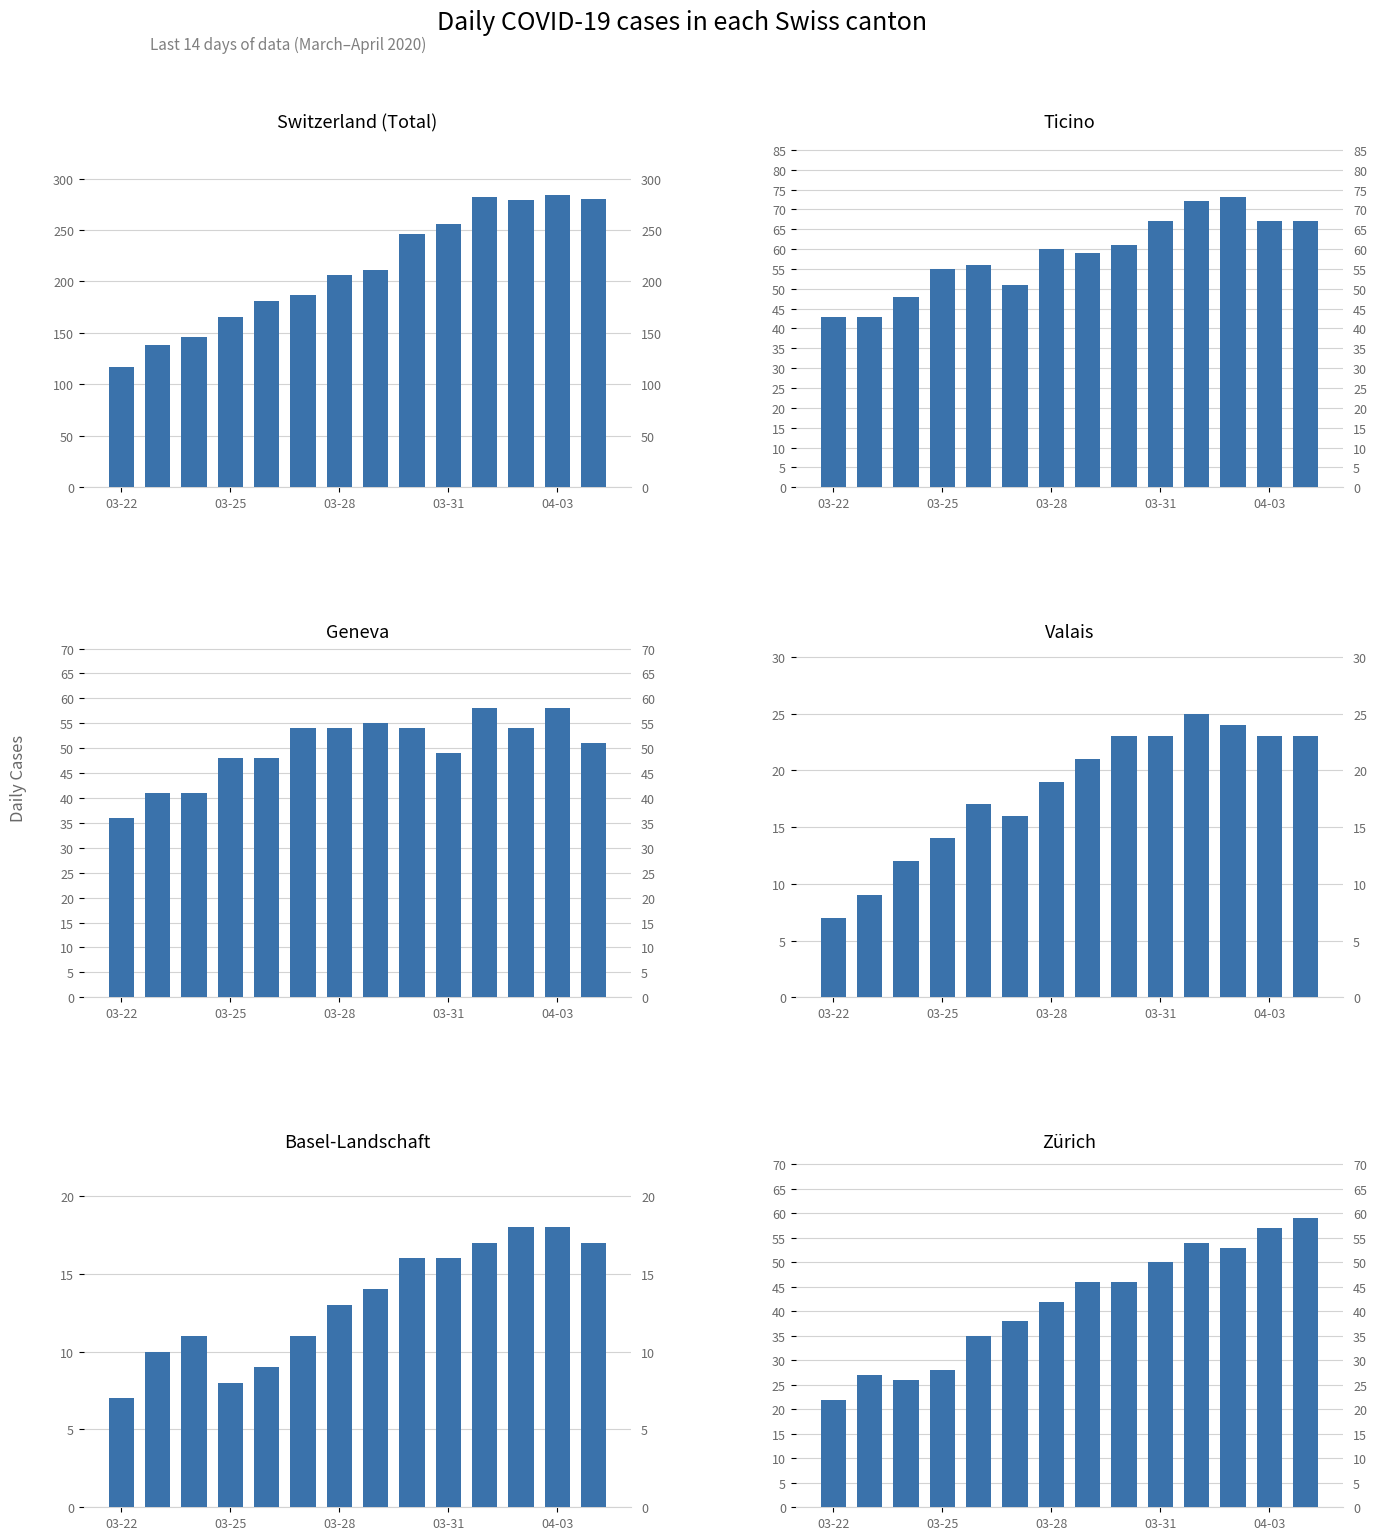

Which category has the lowest value across all series?

03-22